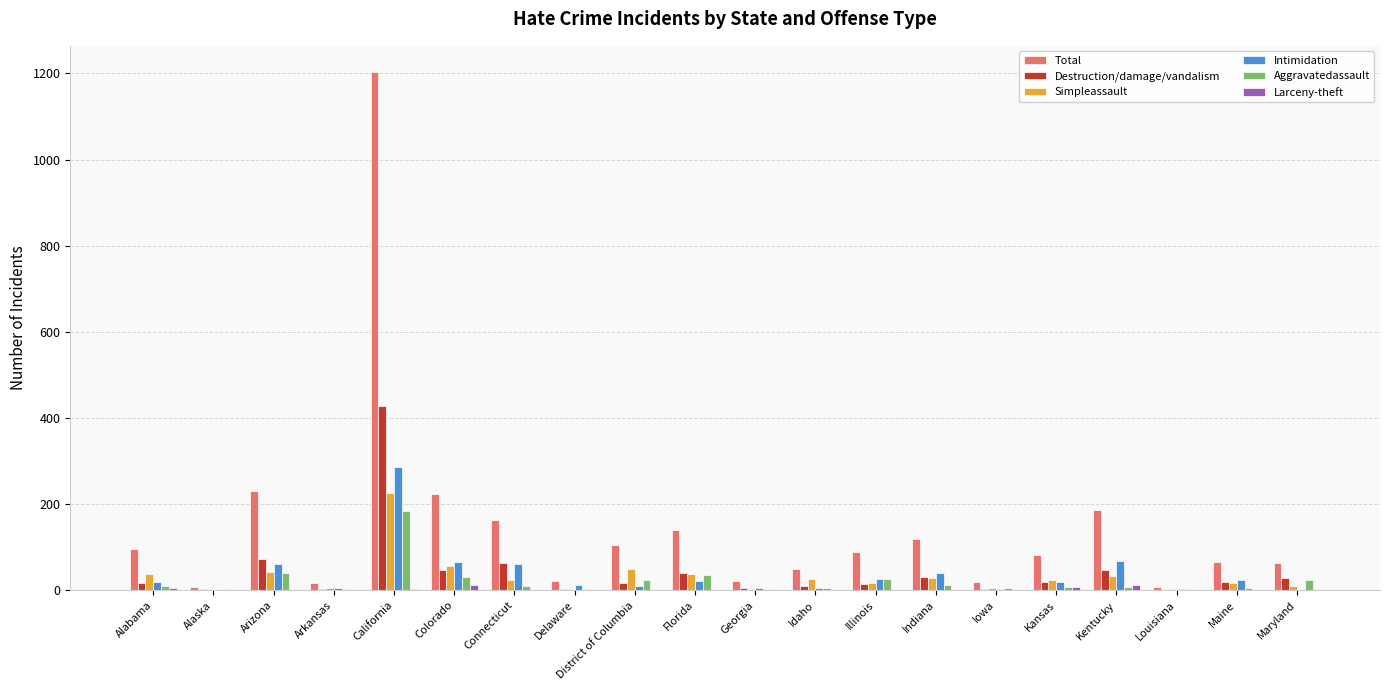

How many groups of bars are there?

20